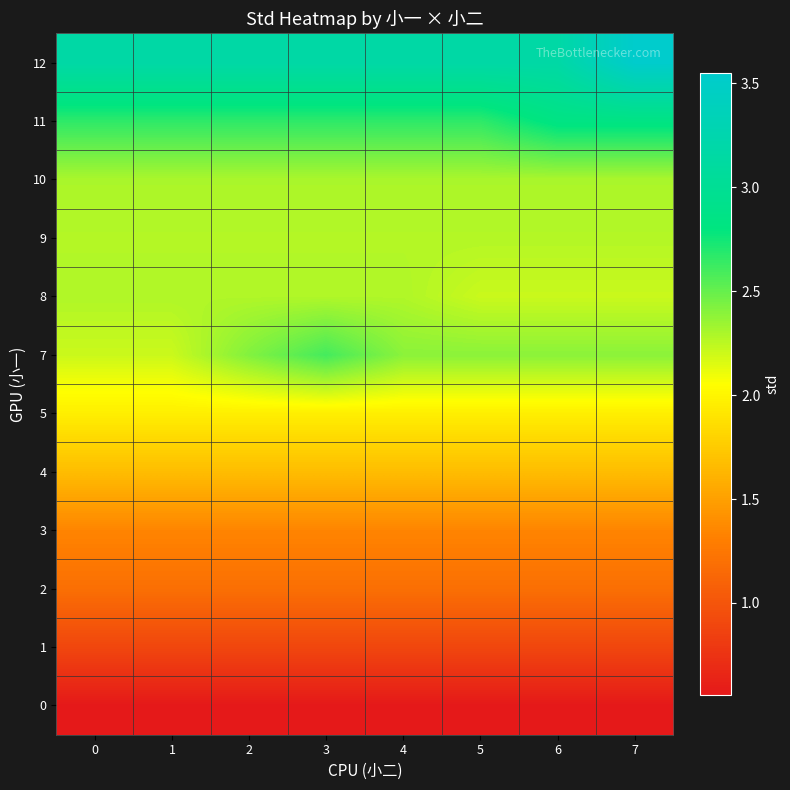

Reading left to right, what are all the values shown in this chart?

0: 0=0.6	1=0.6	2=0.6	3=0.6	4=0.6	5=0.6	6=0.6	7=0.6
1: 0=0.9	1=0.9	2=0.9	3=0.9	4=0.9	5=0.9	6=0.9	7=0.9
2: 0=1.2	1=1.2	2=1.2	3=1.2	4=1.2	5=1.2	6=1.2	7=1.2
3: 0=1.3	1=1.3	2=1.3	3=1.3	4=1.3	5=1.3	6=1.3	7=1.3
4: 0=1.7	1=1.7	2=1.7	3=1.7	4=1.7	5=1.7	6=1.7	7=1.7
5: 0=2.0	1=2.0	2=2.0	3=2.0	4=2.0	5=2.0	6=2.0	7=2.0
7: 0=2.2	1=2.2	2=2.4	3=2.6	4=2.4	5=2.4	6=2.4	7=2.4
8: 0=2.3	1=2.3	2=2.3	3=2.3	4=2.3	5=2.2	6=2.2	7=2.2
9: 0=2.3	1=2.3	2=2.3	3=2.3	4=2.3	5=2.3	6=2.3	7=2.3
10: 0=2.3	1=2.3	2=2.3	3=2.3	4=2.3	5=2.3	6=2.3	7=2.3
11: 0=2.7	1=2.7	2=2.7	3=2.7	4=2.7	5=2.7	6=2.8	7=2.8
12: 0=3.2	1=3.2	2=3.2	3=3.2	4=3.2	5=3.2	6=3.2	7=3.5